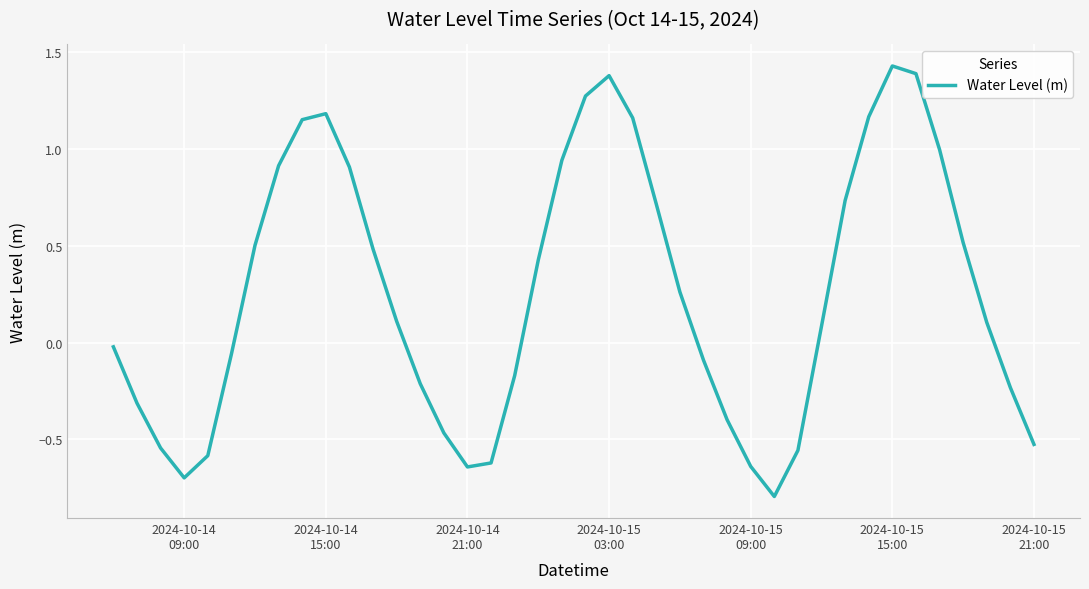

What is the minimum value shown in the chart?

-0.8